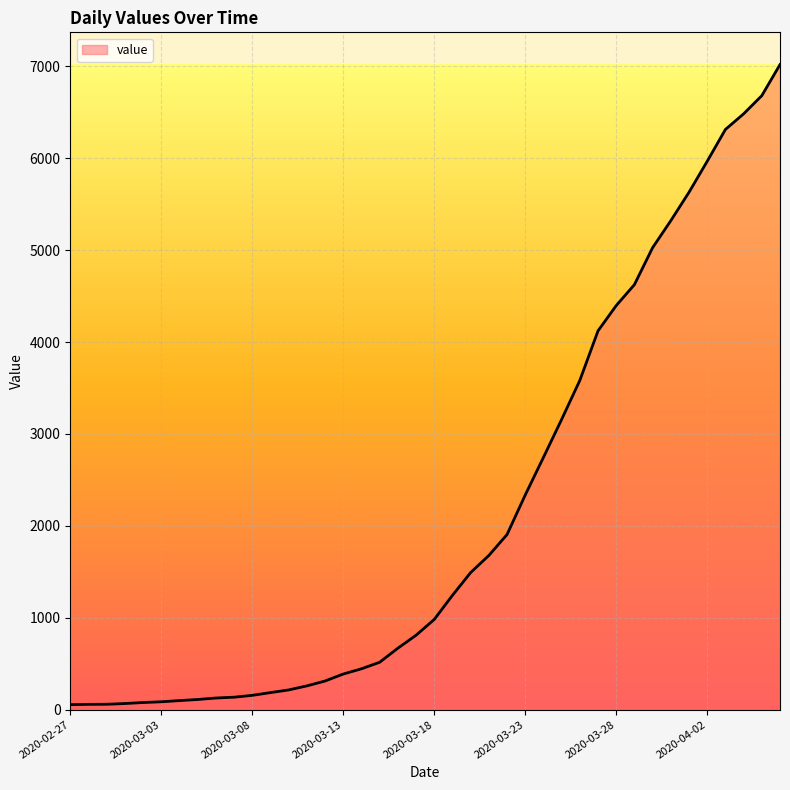

What is the difference between the maximum and minimum values?

6964